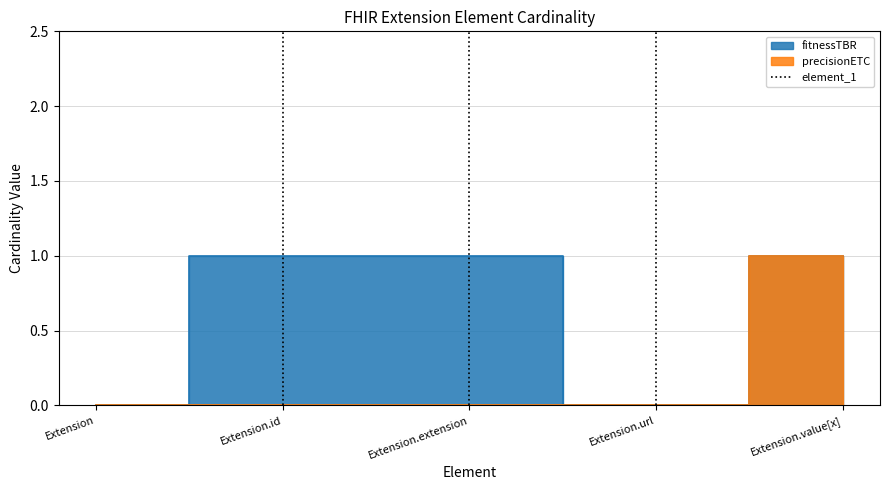

What is the change in value from Extension.id to Extension.id?

+1